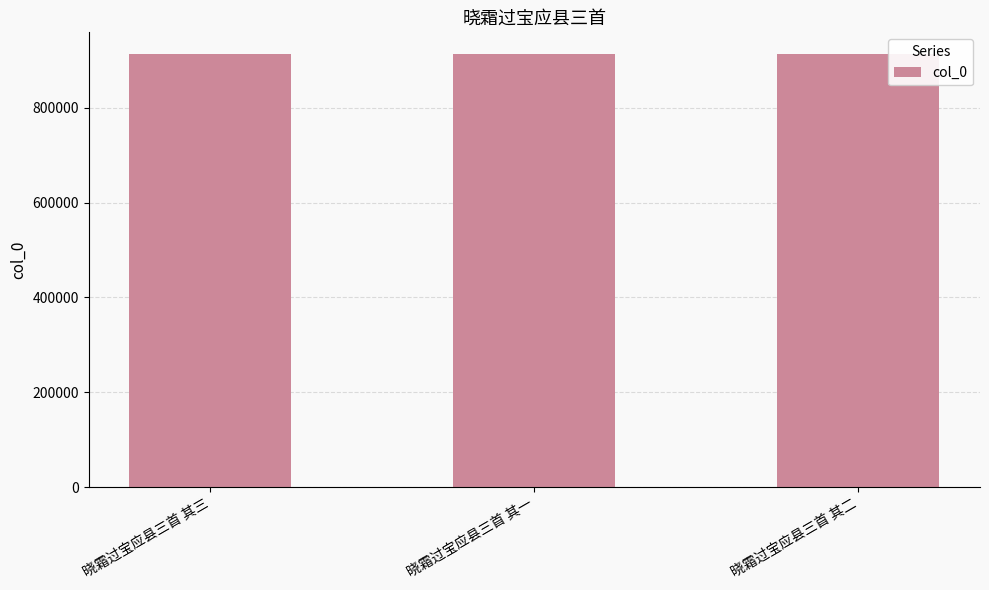

How many bars are there in total?

3